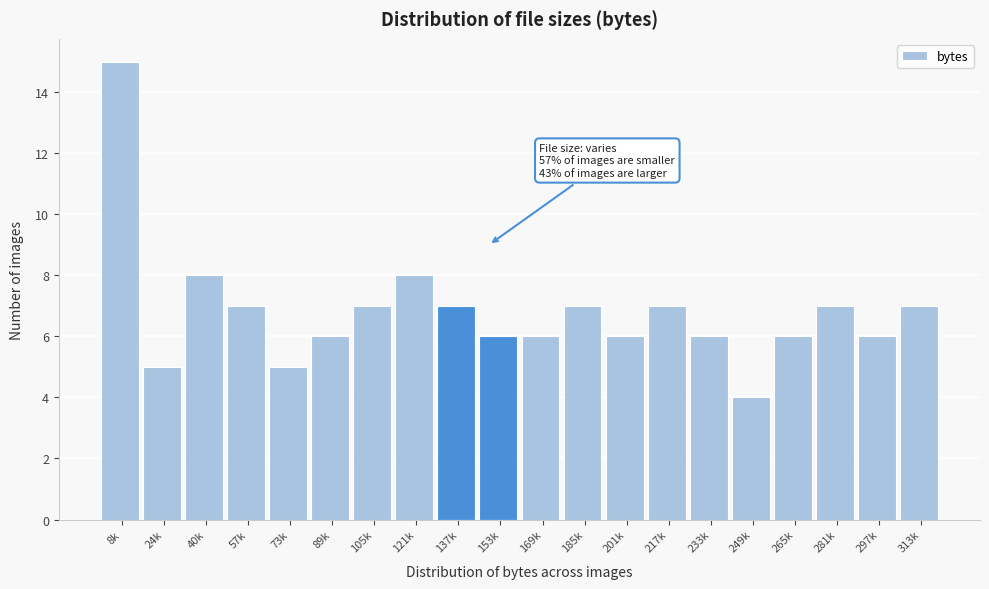

Reading left to right, extract all data points from this chart.

8k=15	24k=5	40k=8	57k=7	73k=5	89k=6	105k=7	121k=8	137k=7	153k=6	169k=6	185k=7	201k=6	217k=7	233k=6	249k=4	265k=6	281k=7	297k=6	313k=7